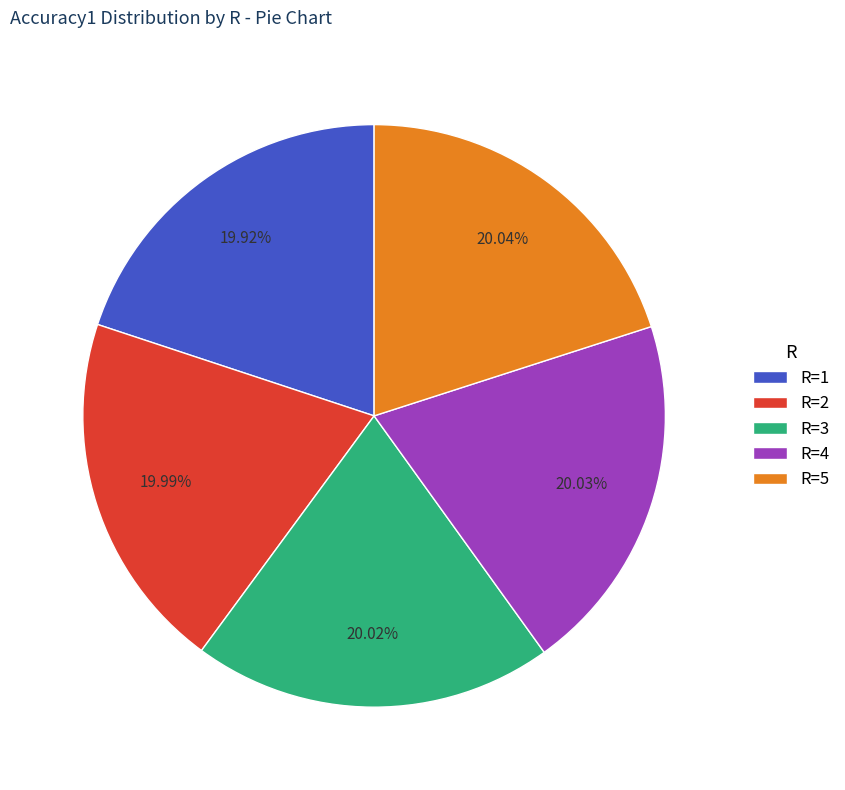

Is there any slice that represents more than half of the pie?

No